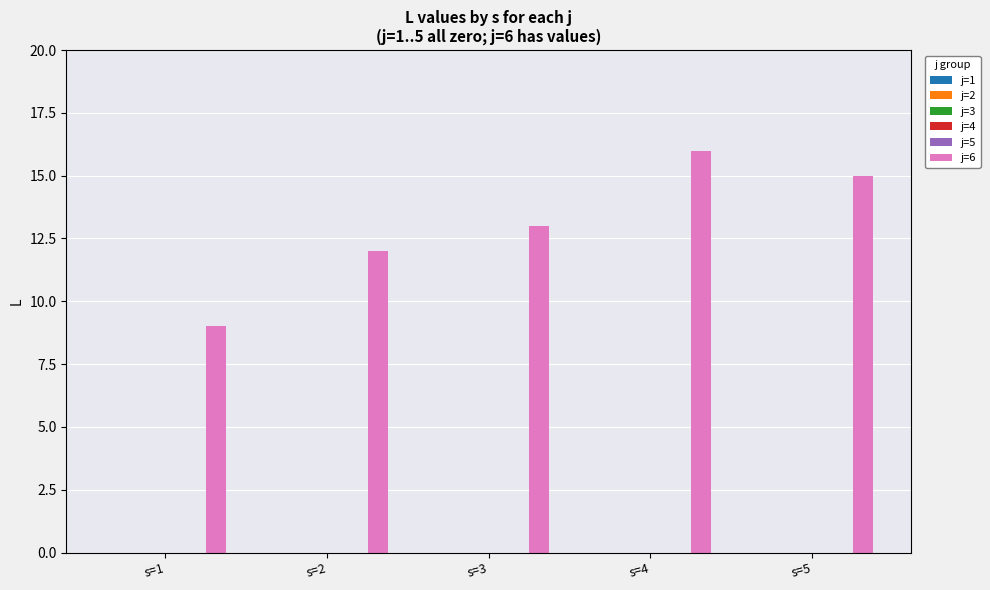

Reading left to right, list all the values displayed in this chart.

9	12	13	16	15